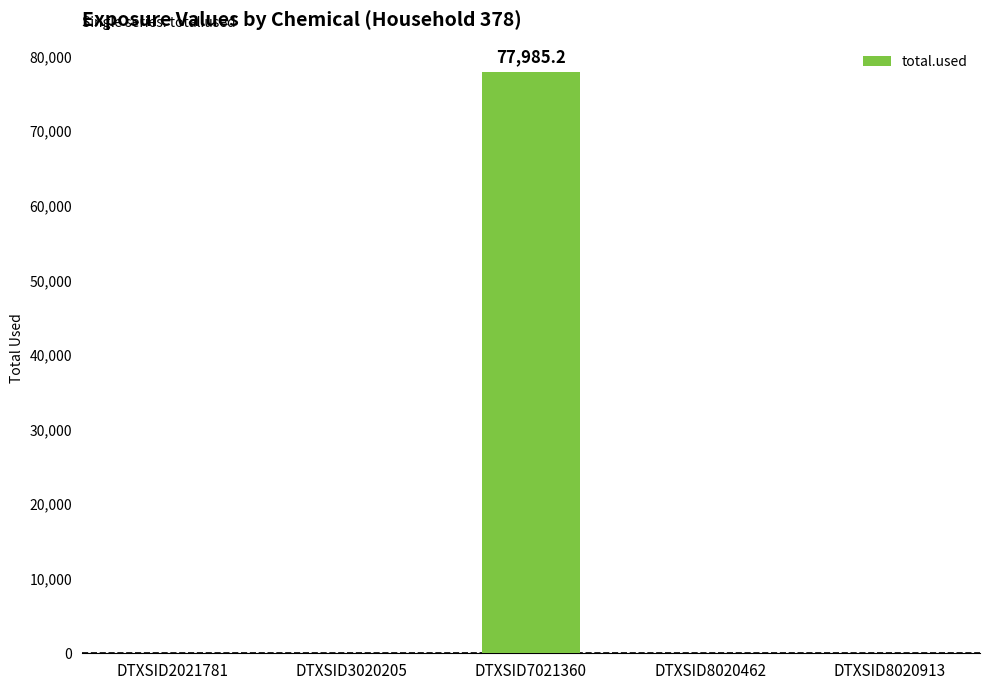

Reading left to right, extract all data points from this chart.

DTXSID2021781=0.0	DTXSID3020205=0.0	DTXSID7021360=77985.2	DTXSID8020462=0.0	DTXSID8020913=0.0